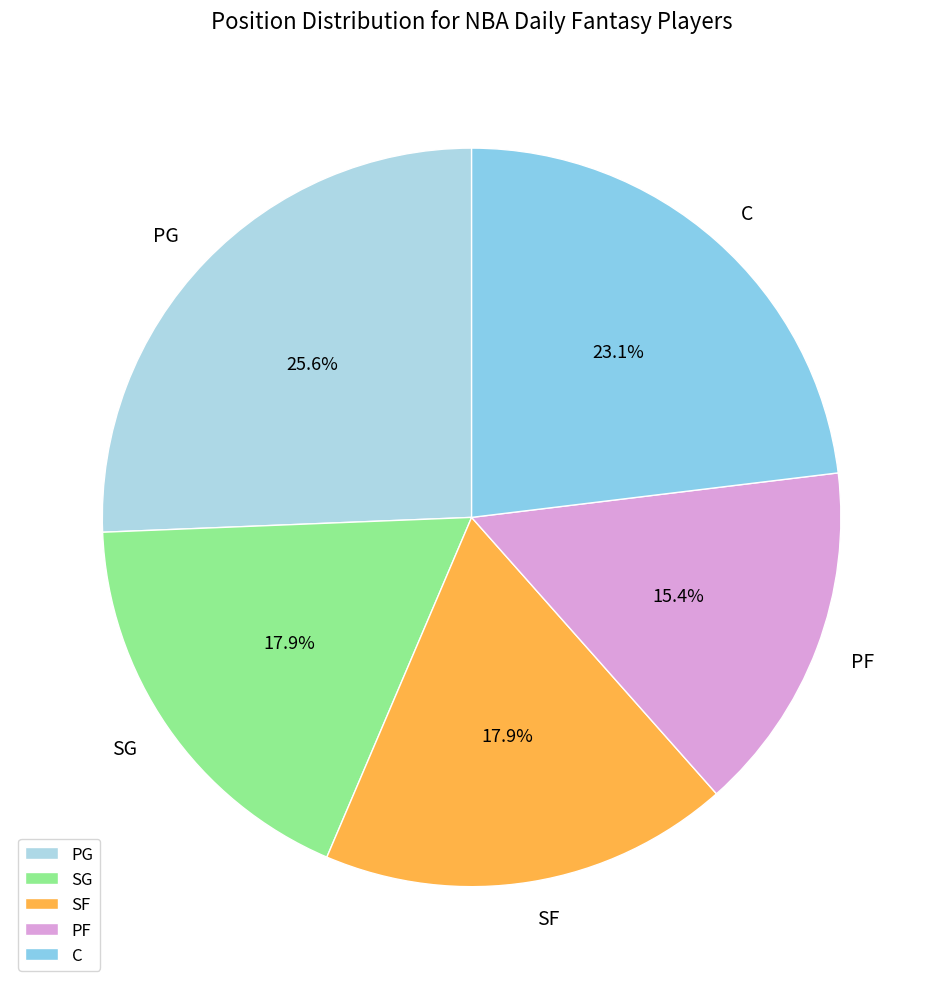

Is there a majority slice in this chart?

No